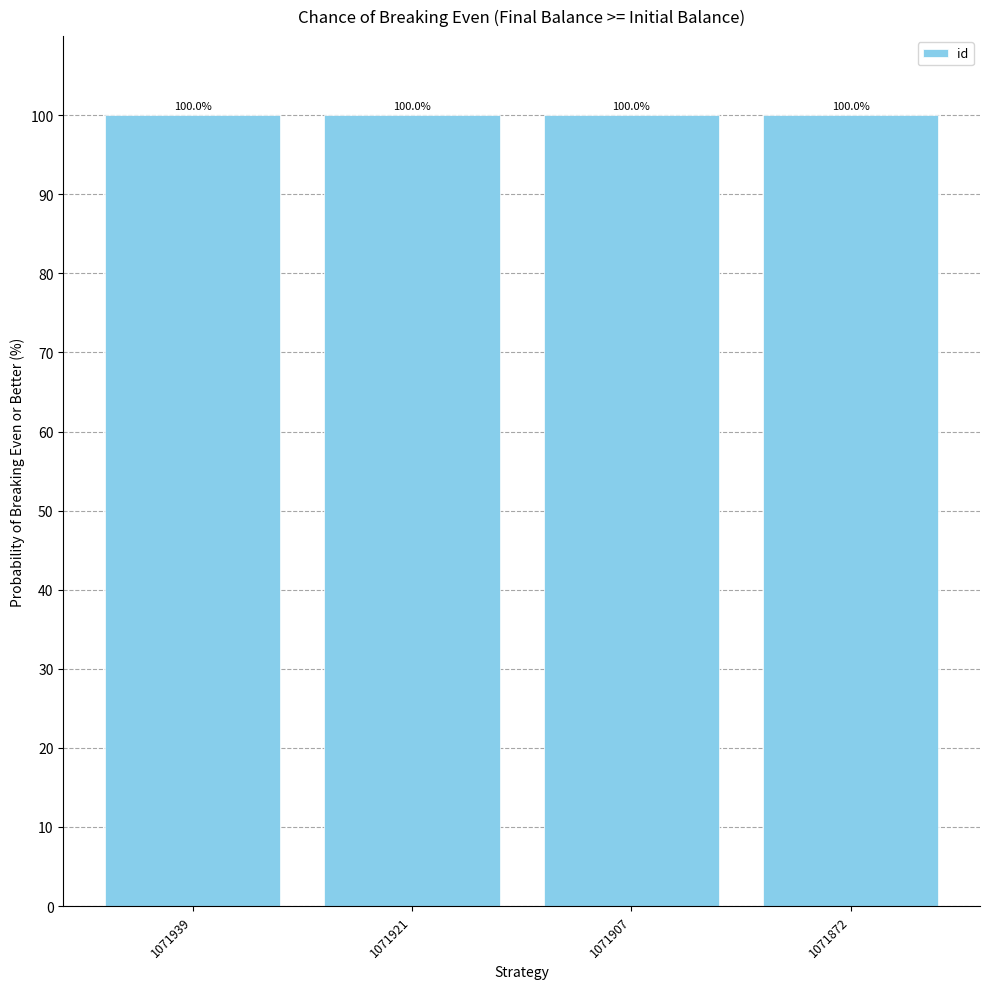

At which category does the chart reach its peak across all series?

1071939